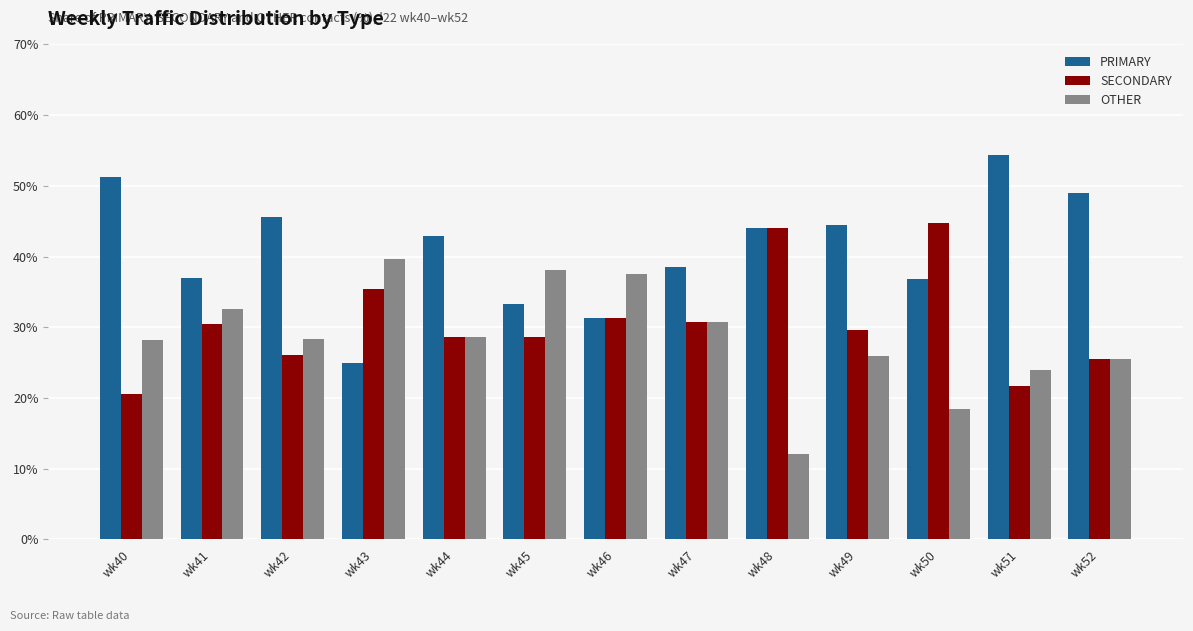

Is the value of PRIMARY at wk47 greater than the value of SECONDARY at wk44?

Yes